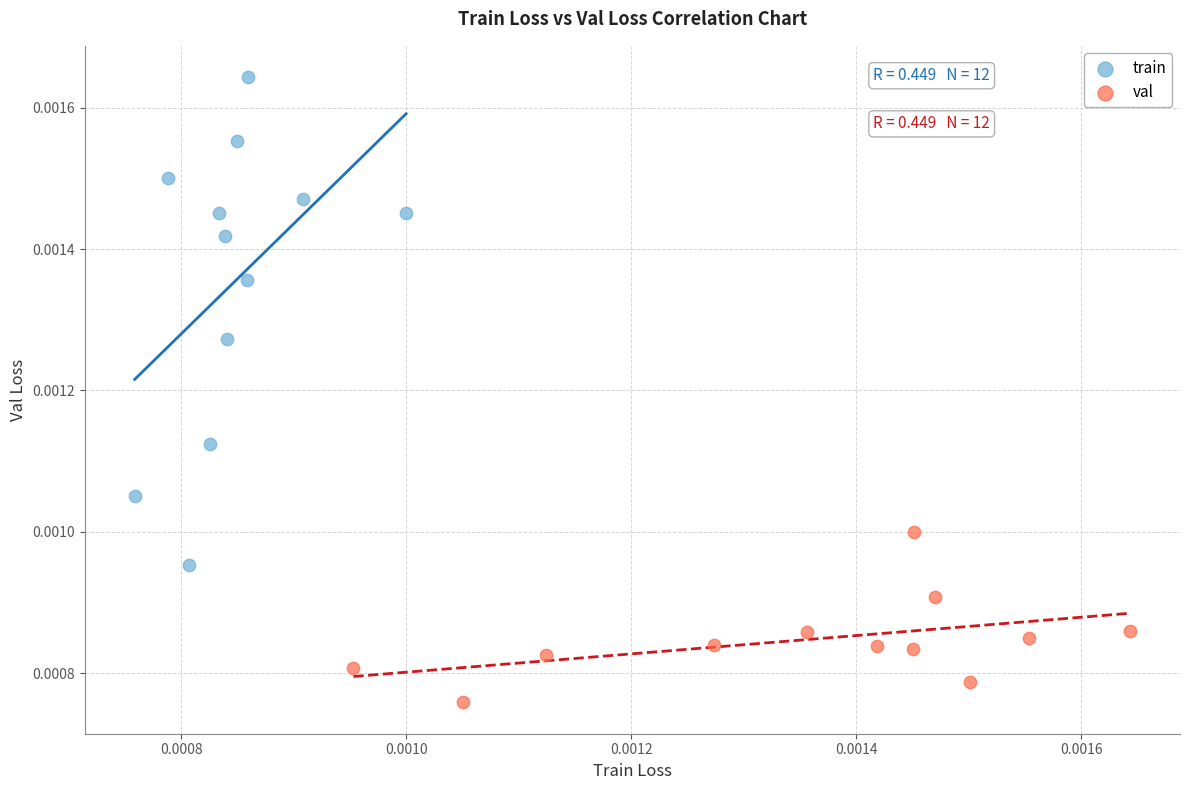

Which series contains the lowest Y value?

val